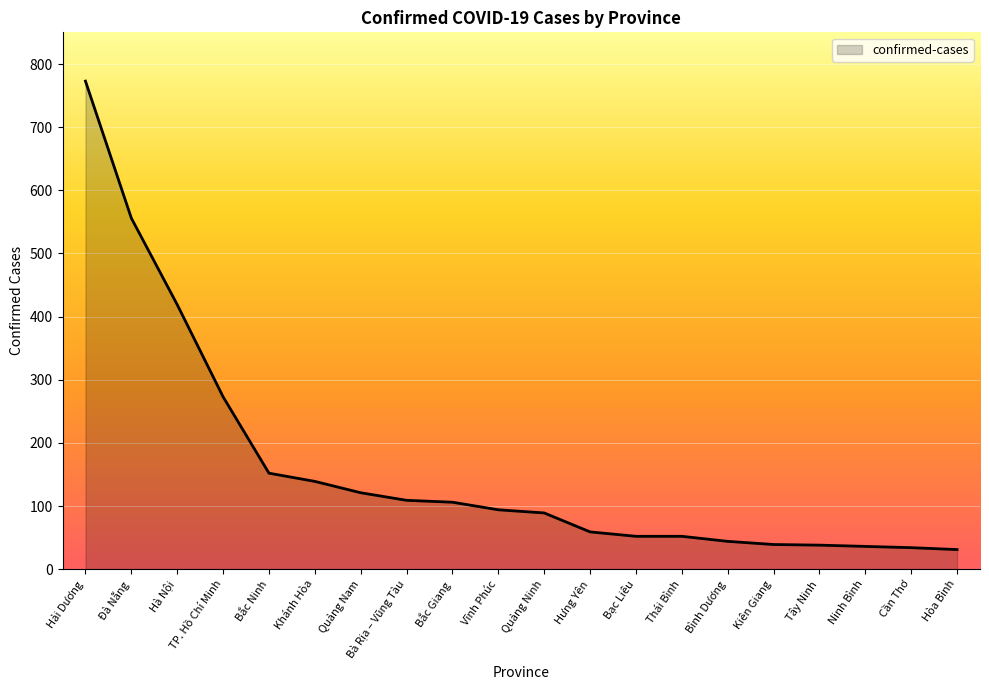

The chart shows a value of 100 at Hưng Yên. True or false?

False